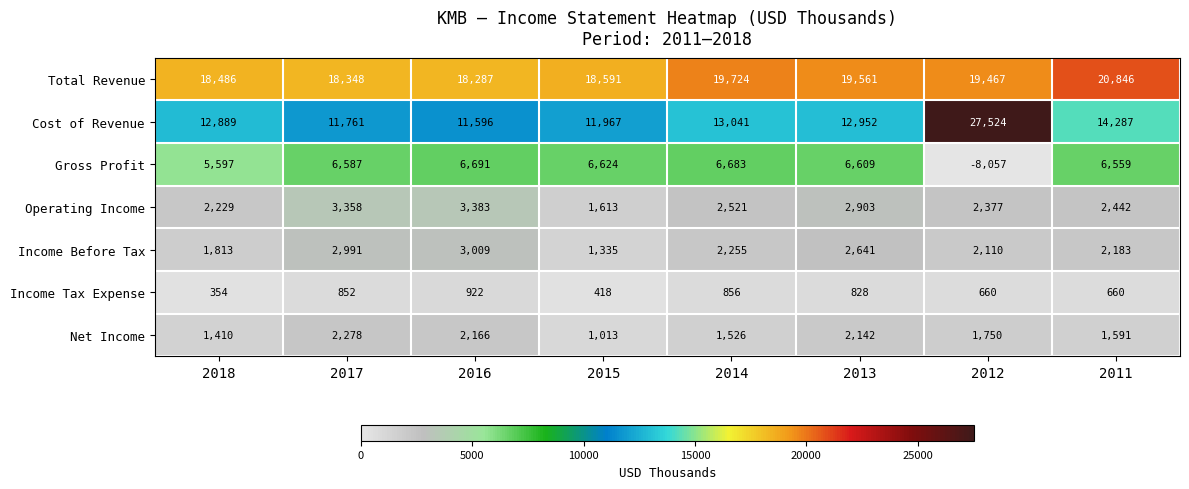

Which category has the lowest value across all series?

2012